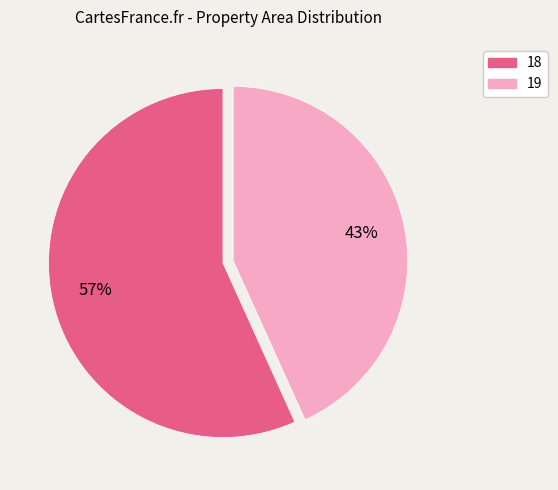

Combined, do 19 and 18 account for over 50%?

Yes